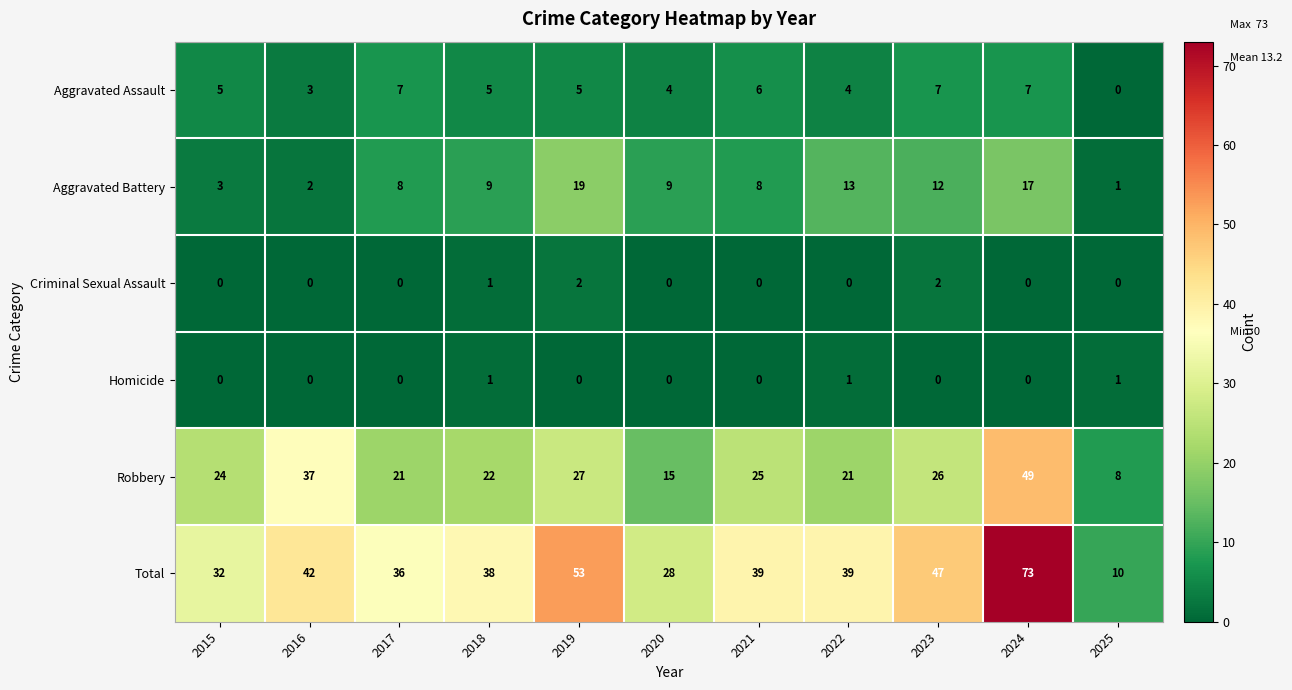

Is it true that Aggravated Battery equals 2 at 2015?

False